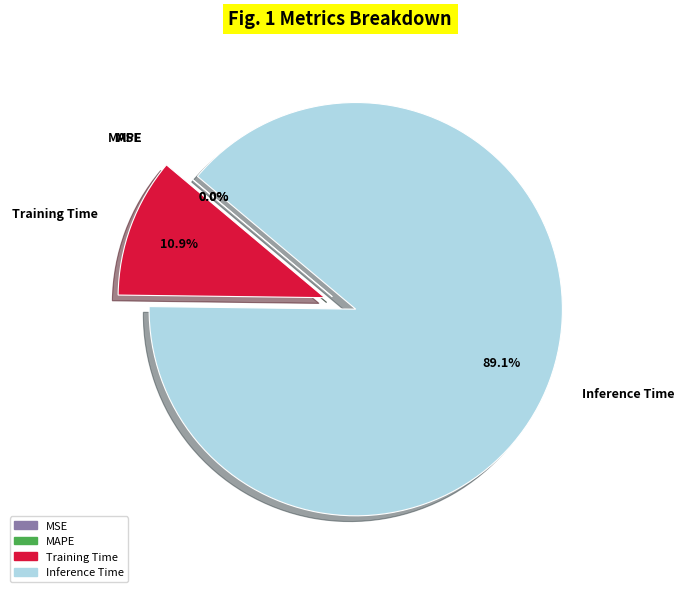

To the nearest percent, what is the combined percentage of MSE and Inference Time?

89%